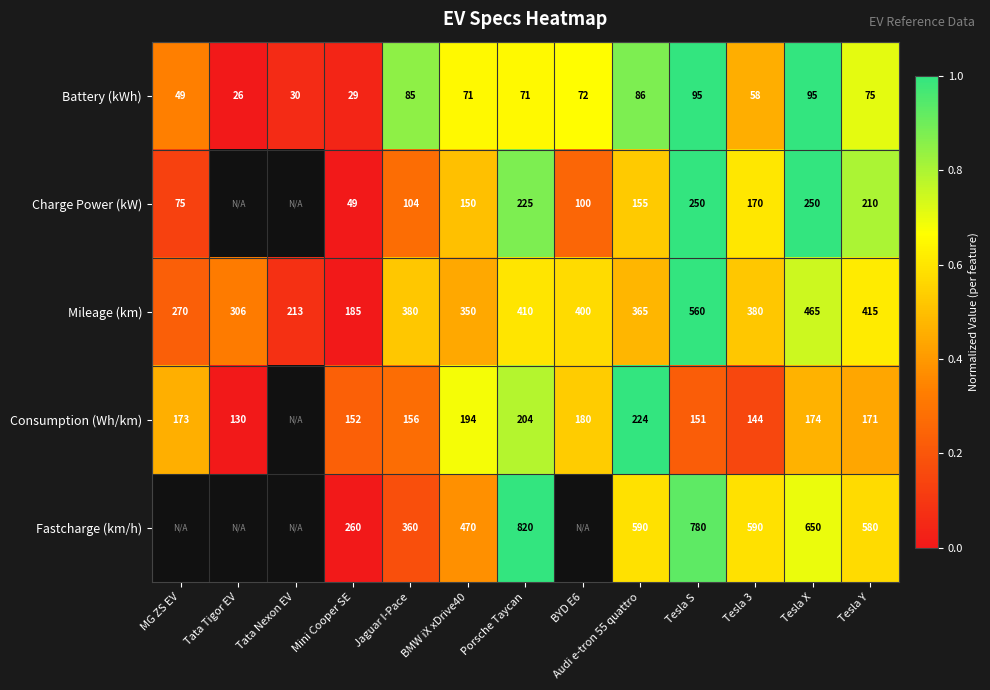

At which label does Battery (kWh) reach its minimum?

Tata Tigor EV